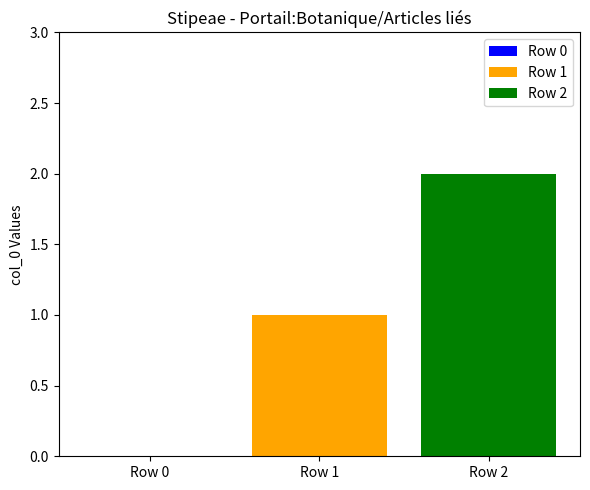

Rank the categories by value from highest to lowest.

Row 2, Row 1, Row 0